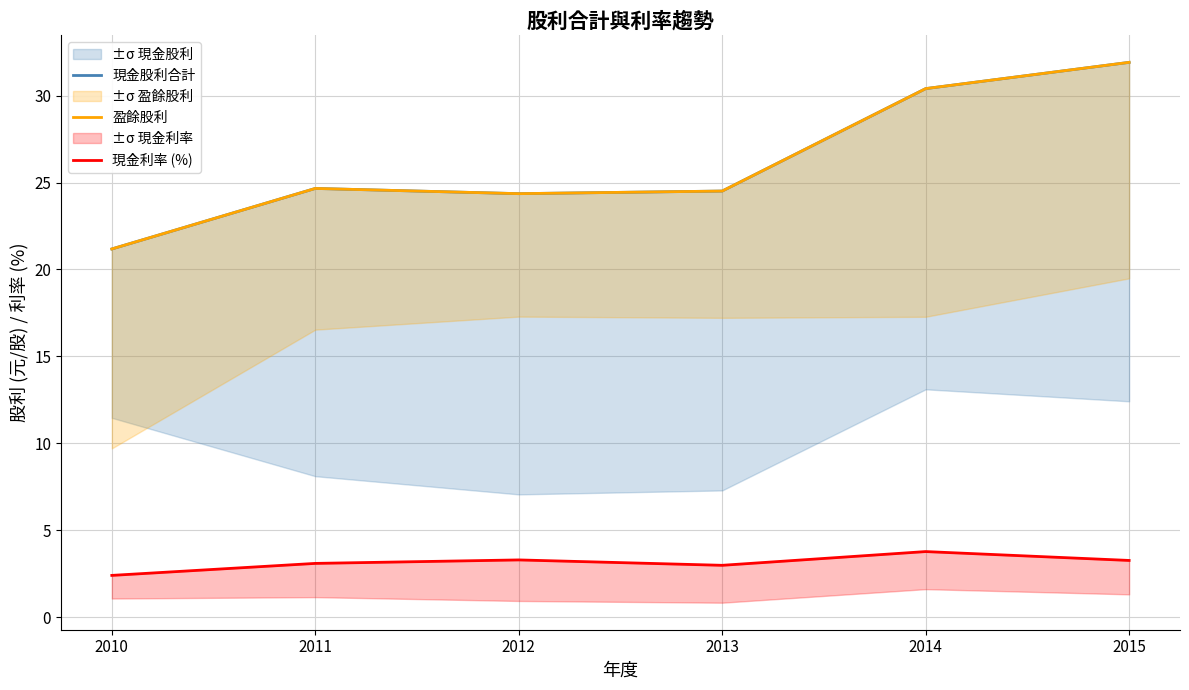

True or false: 現金股利合計 and 盈餘股利 cross at least once.

False